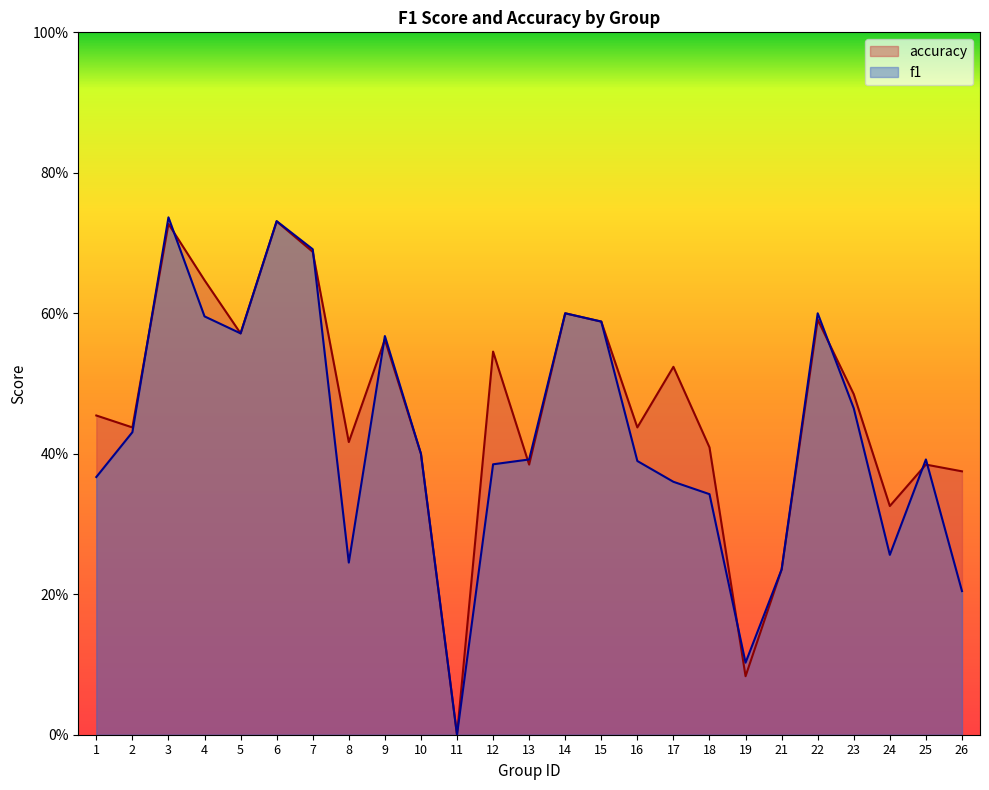

What are all the series names shown in the legend?

accuracy, f1